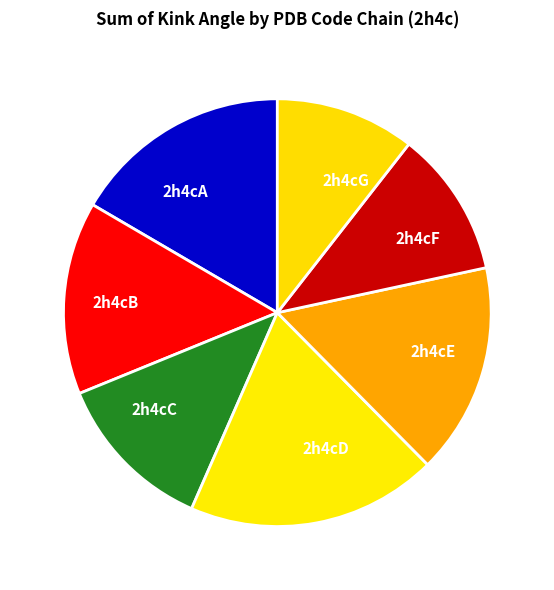

Is there a majority slice in this chart?

No